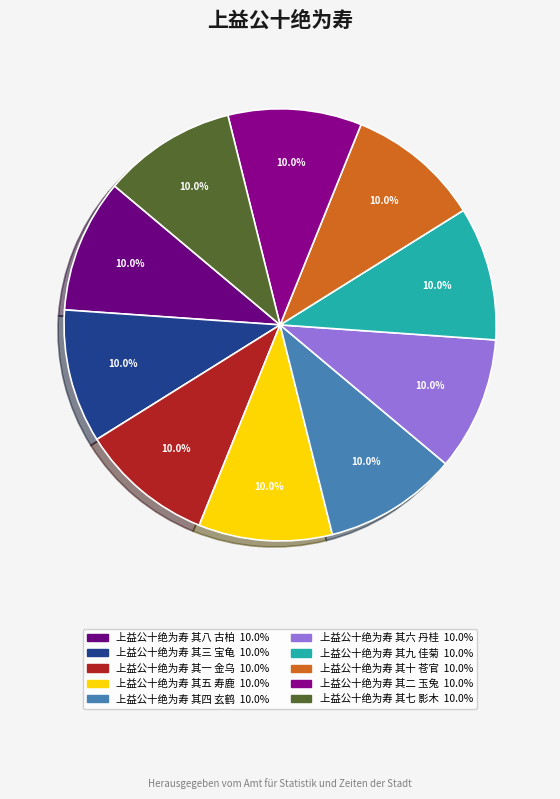

Does any single category account for the majority?

No